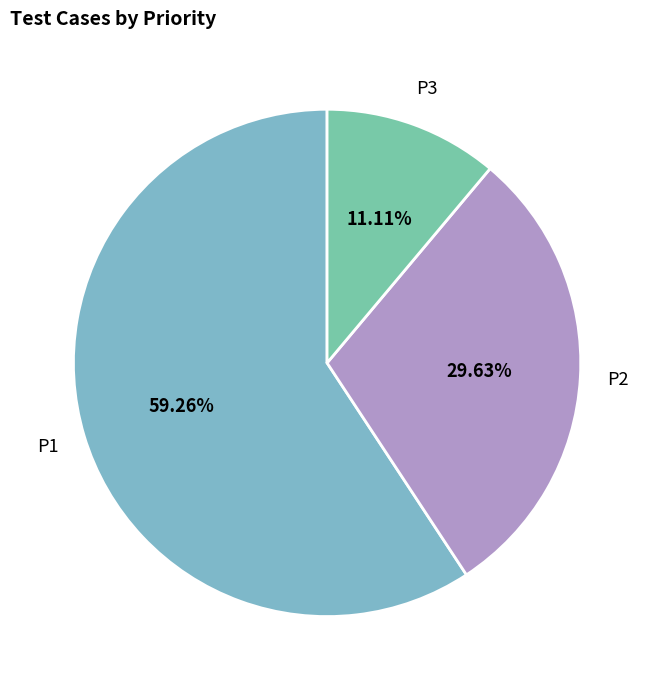

What percentage is the P2 slice, to the nearest percent?

30%